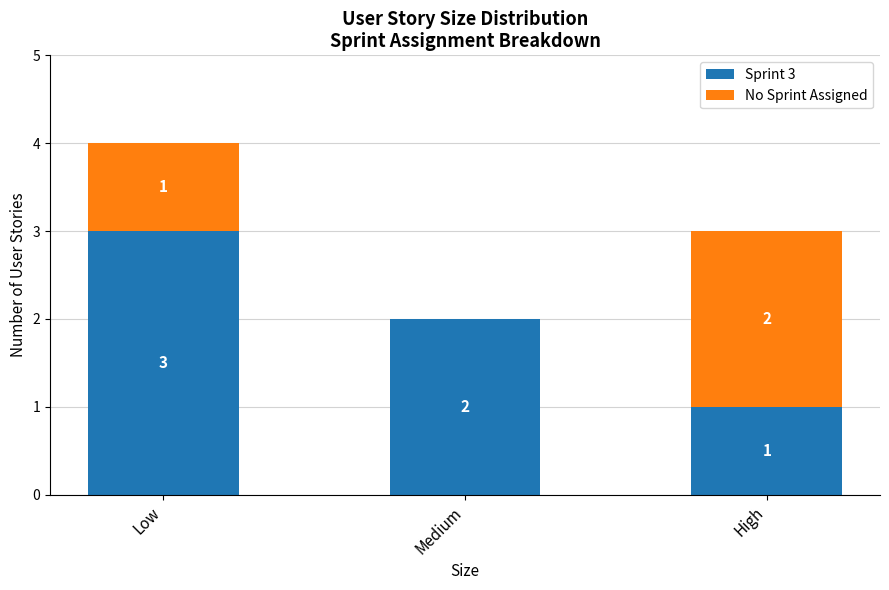

How many categories are shown in the chart?

3